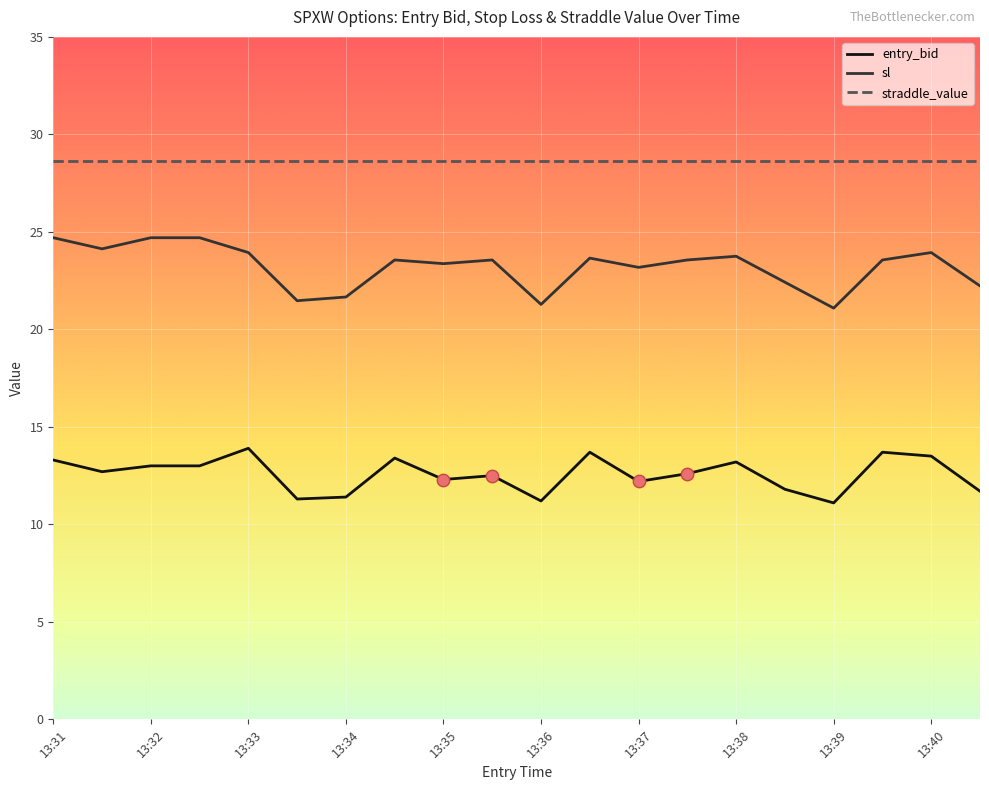

Which series has the widest spread of values?

sl